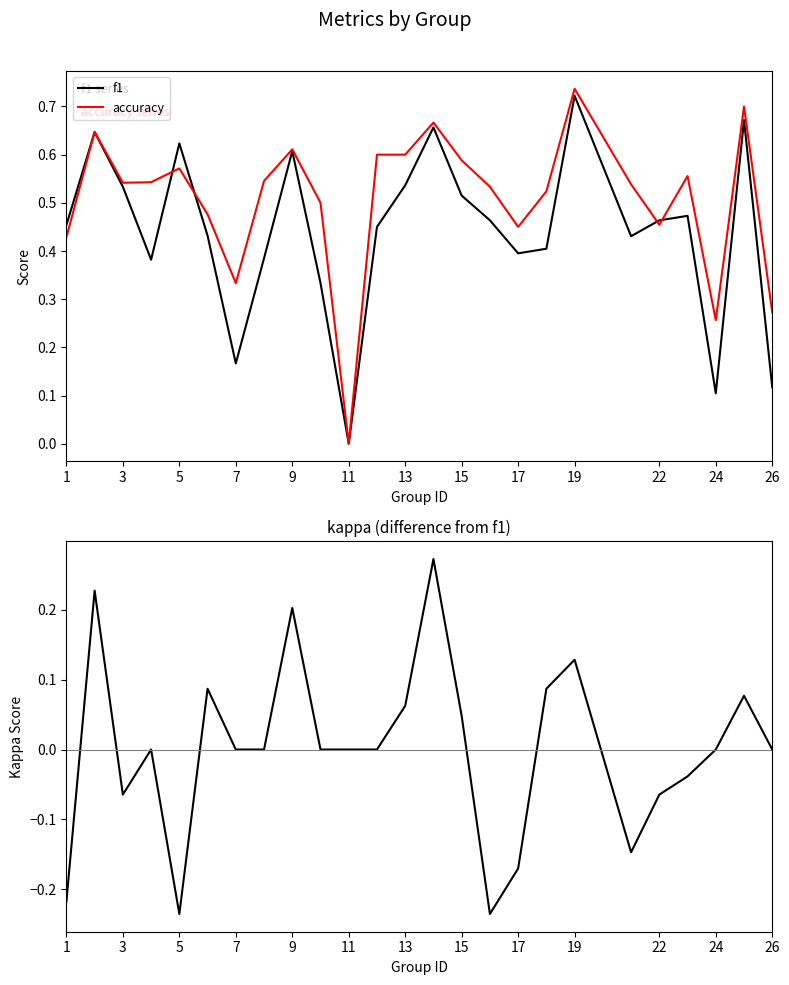

Which series ends up on top after the final intersection of f1 and accuracy?

accuracy